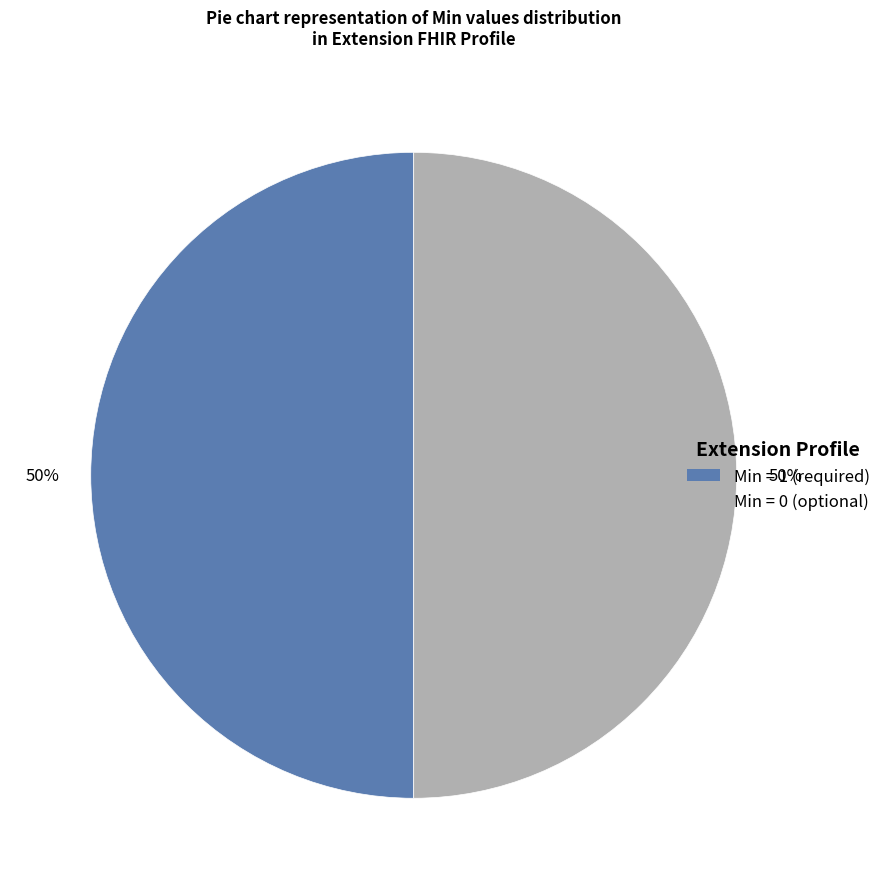

To the nearest percent, what is the average slice percentage?

50%